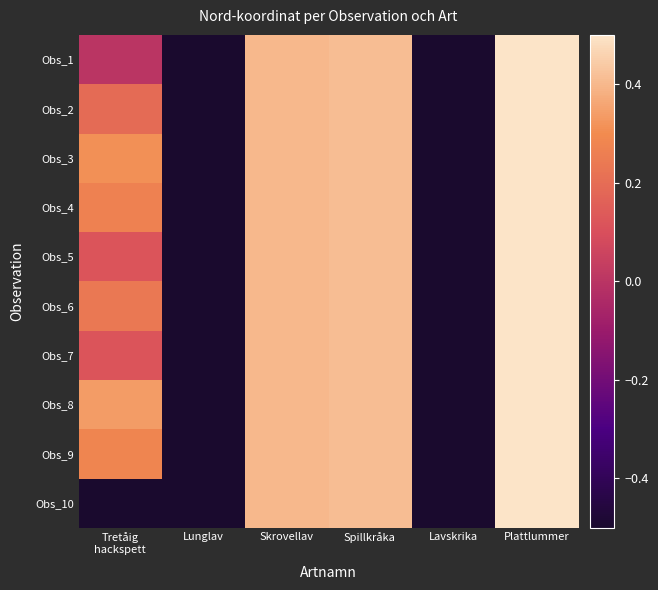

Reading left to right, what are all the values shown in this chart?

Obs_1: Tretåig
hackspett=0.0	Lunglav=-0.5	Skrovellav=0.4	Spillkråka=0.4	Lavskrika=-0.5	Plattlummer=0.5
Obs_2: Tretåig
hackspett=0.2	Lunglav=-0.5	Skrovellav=0.4	Spillkråka=0.4	Lavskrika=-0.5	Plattlummer=0.5
Obs_3: Tretåig
hackspett=0.3	Lunglav=-0.5	Skrovellav=0.4	Spillkråka=0.4	Lavskrika=-0.5	Plattlummer=0.5
Obs_4: Tretåig
hackspett=0.3	Lunglav=-0.5	Skrovellav=0.4	Spillkråka=0.4	Lavskrika=-0.5	Plattlummer=0.5
Obs_5: Tretåig
hackspett=0.1	Lunglav=-0.5	Skrovellav=0.4	Spillkråka=0.4	Lavskrika=-0.5	Plattlummer=0.5
Obs_6: Tretåig
hackspett=0.2	Lunglav=-0.5	Skrovellav=0.4	Spillkråka=0.4	Lavskrika=-0.5	Plattlummer=0.5
Obs_7: Tretåig
hackspett=0.1	Lunglav=-0.5	Skrovellav=0.4	Spillkråka=0.4	Lavskrika=-0.5	Plattlummer=0.5
Obs_8: Tretåig
hackspett=0.3	Lunglav=-0.5	Skrovellav=0.4	Spillkråka=0.4	Lavskrika=-0.5	Plattlummer=0.5
Obs_9: Tretåig
hackspett=0.3	Lunglav=-0.5	Skrovellav=0.4	Spillkråka=0.4	Lavskrika=-0.5	Plattlummer=0.5
Obs_10: Tretåig
hackspett=-0.5	Lunglav=-0.5	Skrovellav=0.4	Spillkråka=0.4	Lavskrika=-0.5	Plattlummer=0.5